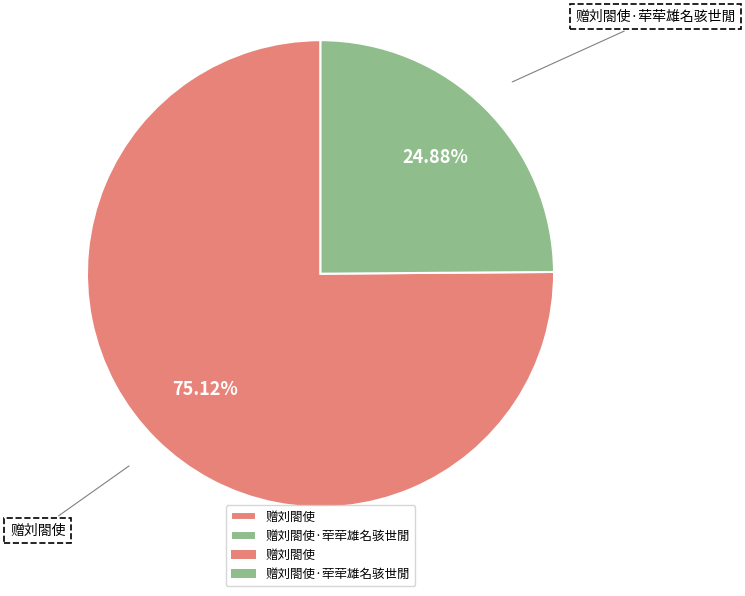

The 赠刘閤使·荦荦雄名骇世閒 slice represents 38% of the pie. True or false?

False